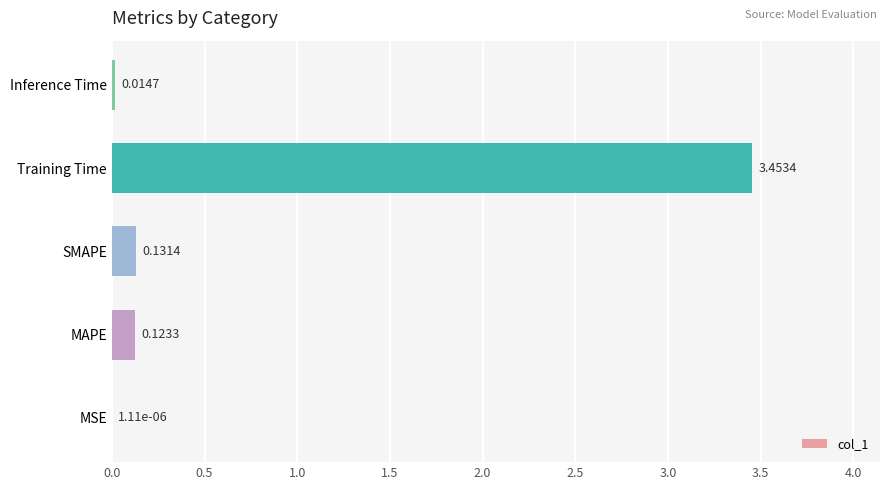

What is the change in value from MSE to Training Time?

+3.5